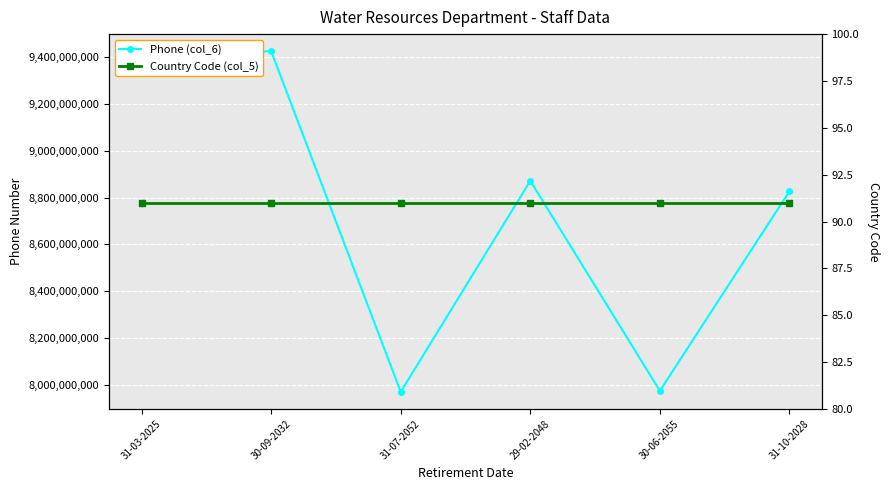

Reading left to right, what are all the values shown in this chart?

Phone (col_6): 9399507976	9425512381	7970199763	8871618283	7974778855	8827257670
Country Code (col_5): 91	91	91	91	91	91